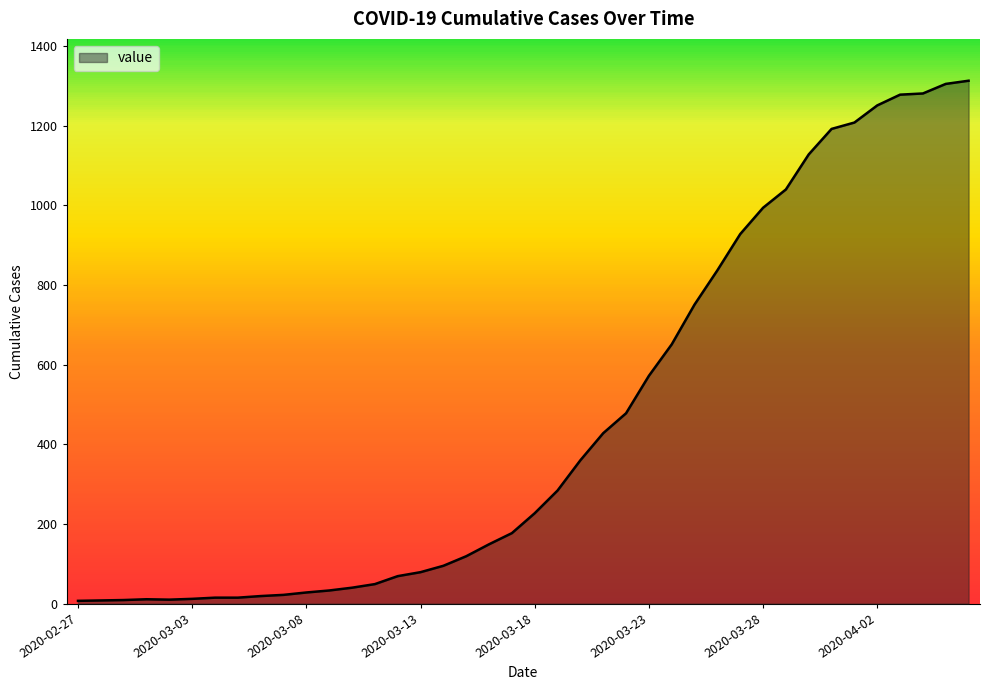

What is the greatest value displayed?

1313